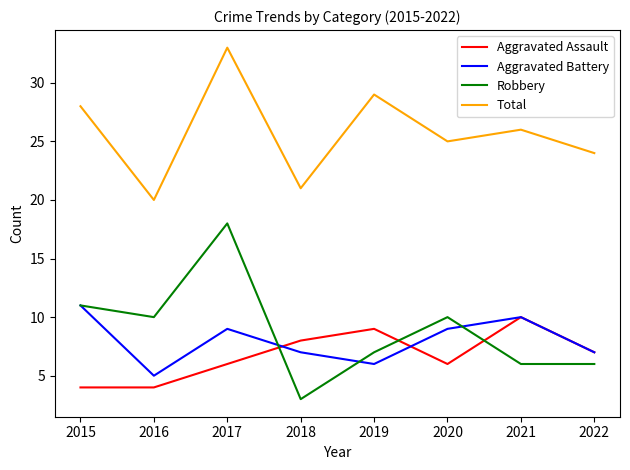

How many values in the Aggravated Battery series are below 9?

4